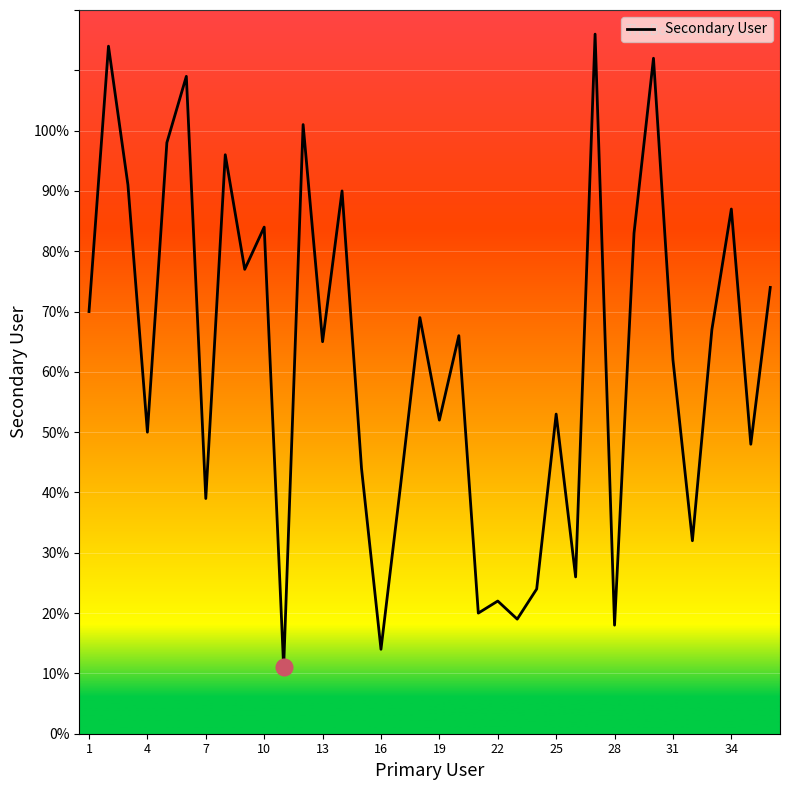

Reading left to right, what are all the values shown in this chart?

70	114	91	50	98	109	39	96	77	84	11	101	65	90	44	14	41	69	52	66	20	22	19	24	53	26	116	18	83	112	62	32	67	87	48	74